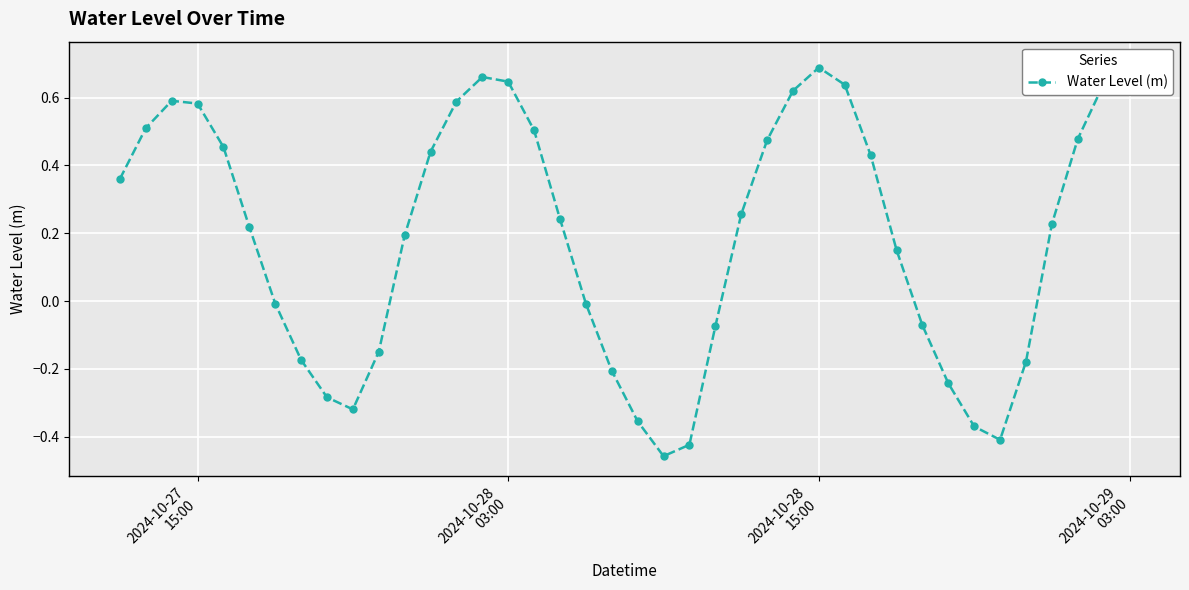

What is the difference between the maximum and second lowest values?

1.1